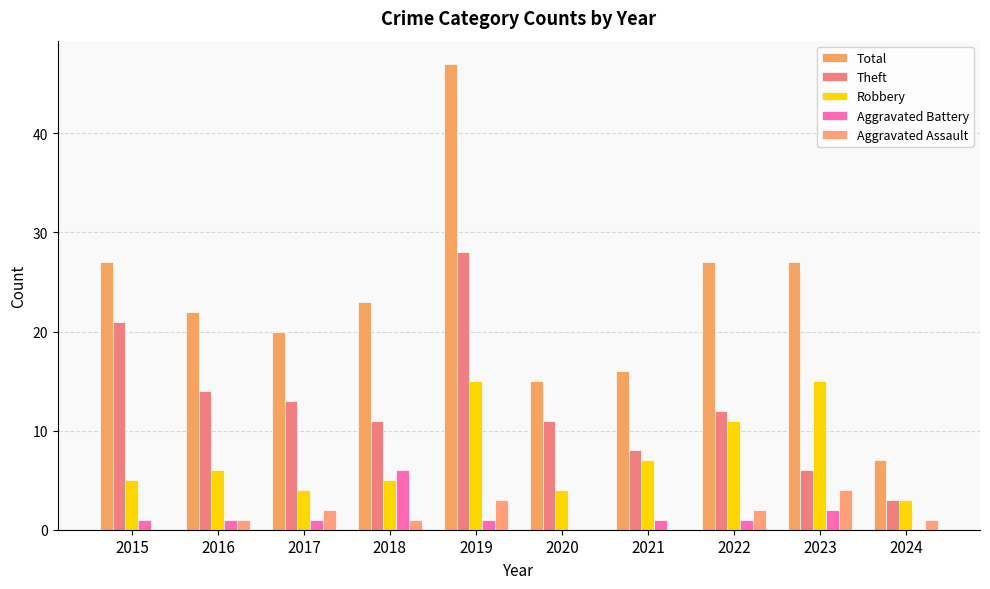

Reading right to left, extract all data points from this chart.

Total: 7	27	27	16	15	47	23	20	22	27
Theft: 3	6	12	8	11	28	11	13	14	21
Robbery: 3	15	11	7	4	15	5	4	6	5
Aggravated Battery: 0	2	1	1	0	1	6	1	1	1
Aggravated Assault: 1	4	2	0	0	3	1	2	1	0